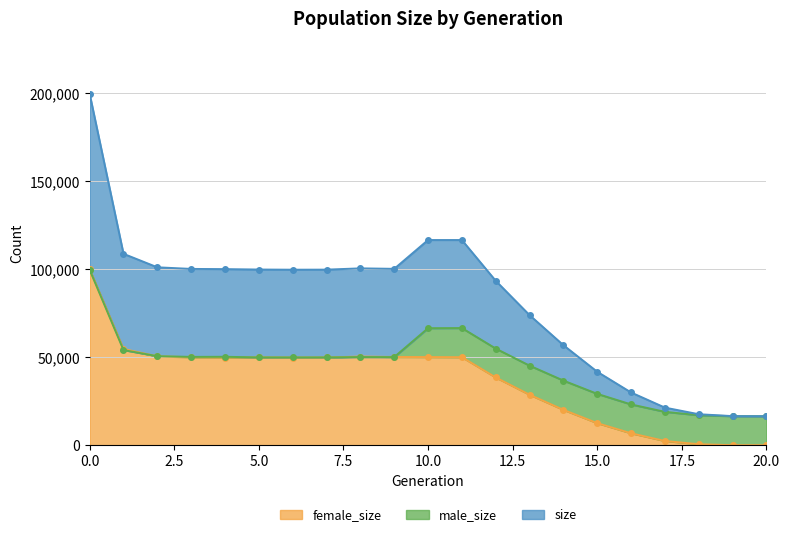

What is the value of the size point at the 13th from the left?

93473